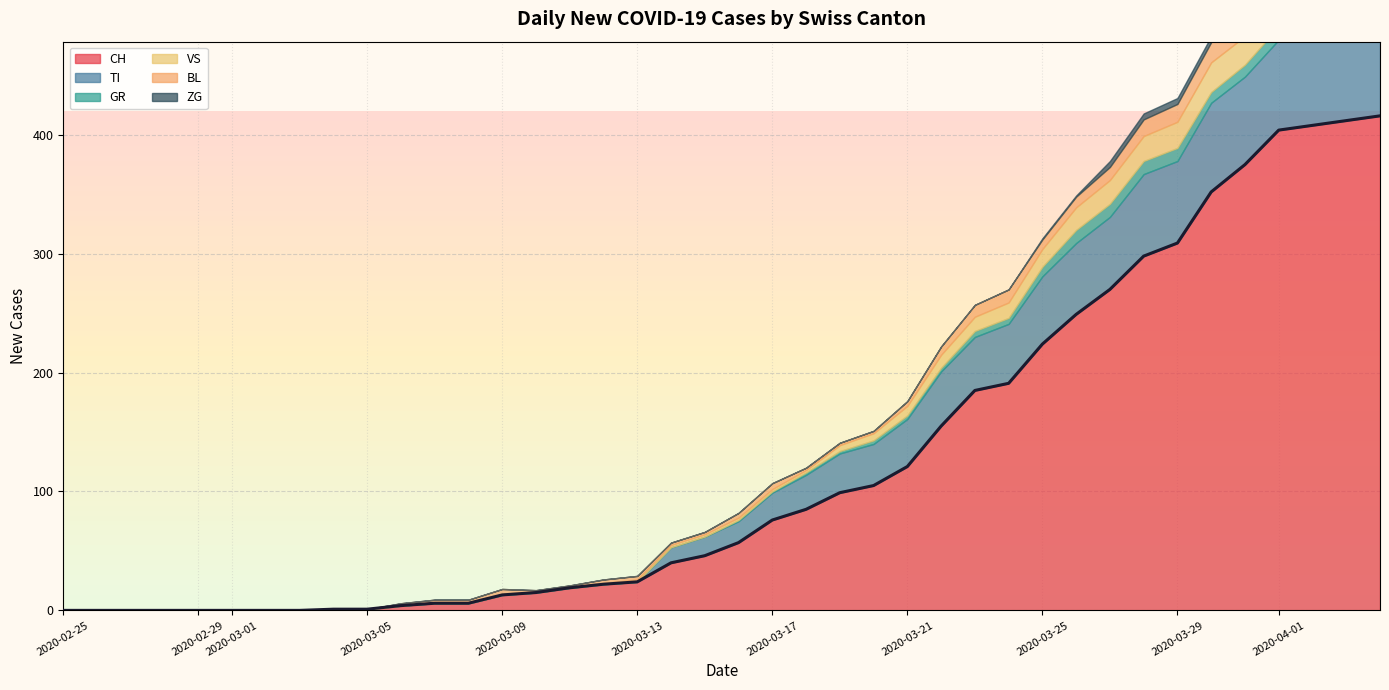

The CH series shows 1 at 2020-03-05. True or false?

True